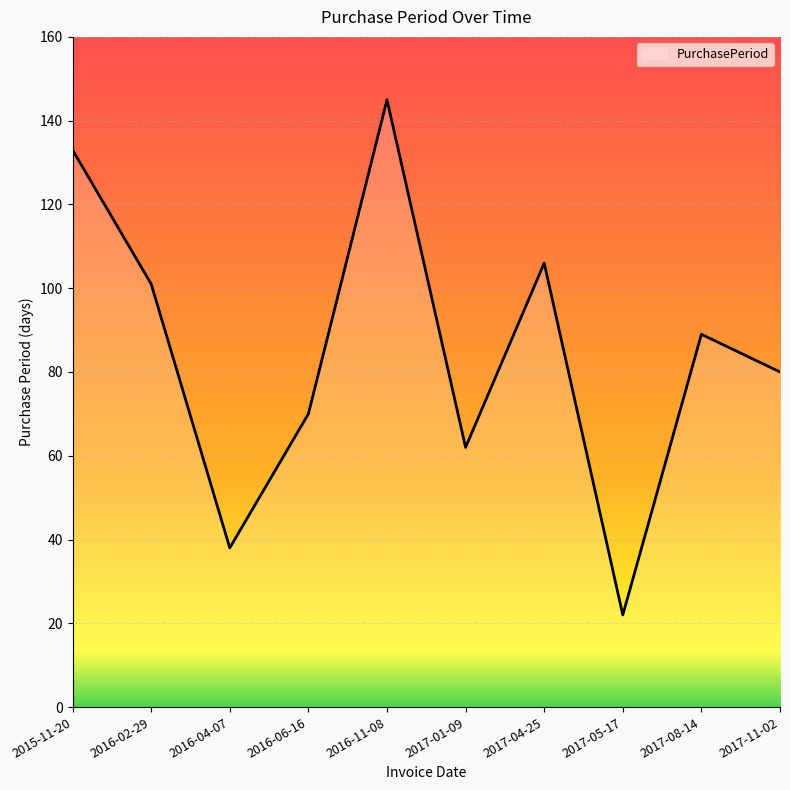

Between 2016-02-29 and 2017-11-02, which is larger?

2016-02-29